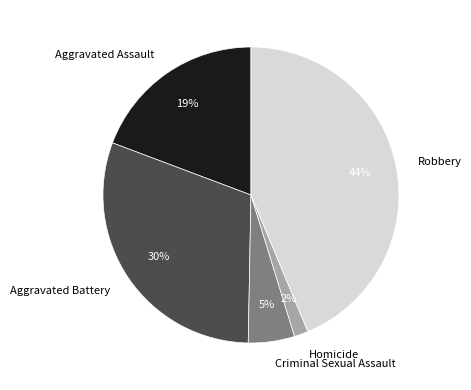

Is it true that Criminal Sexual Assault is 5% of the pie?

True